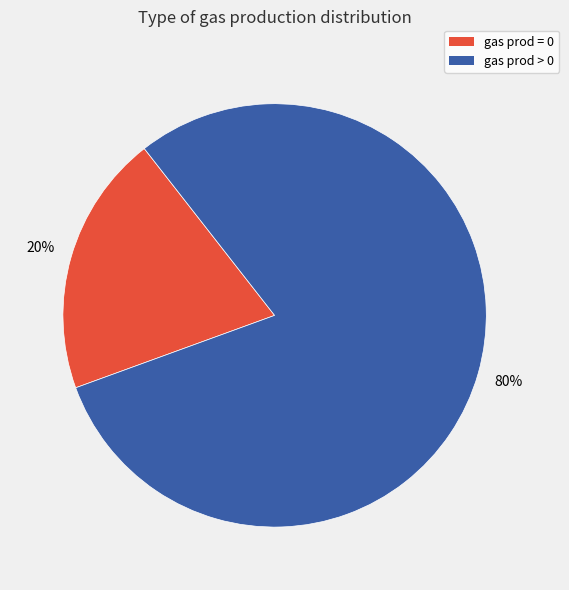

The gas prod = 0 slice represents 31% of the pie. True or false?

False